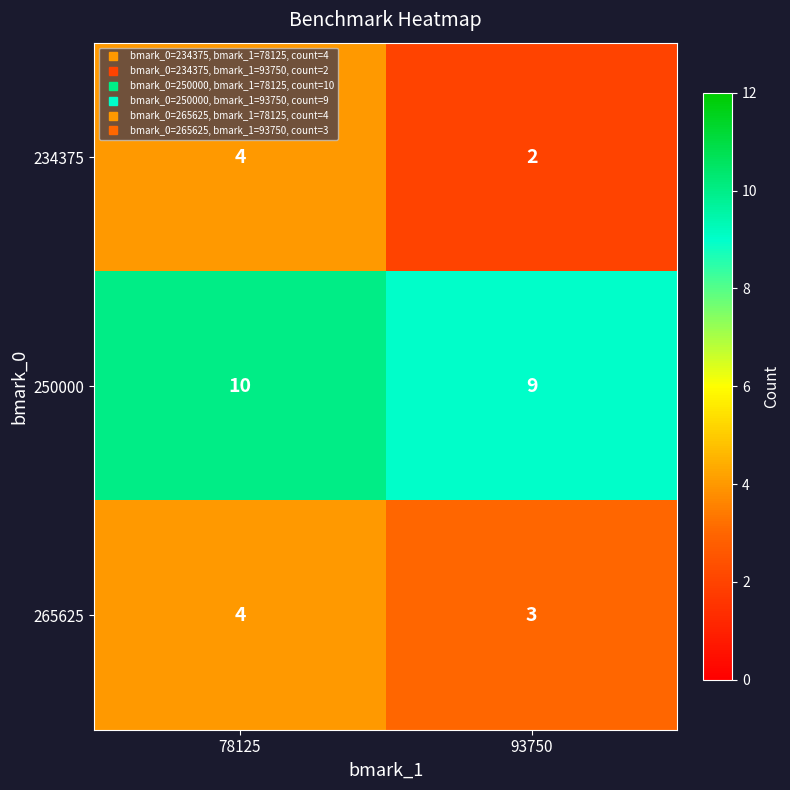

The value of 234375 at 93750 is 1. True or false?

False